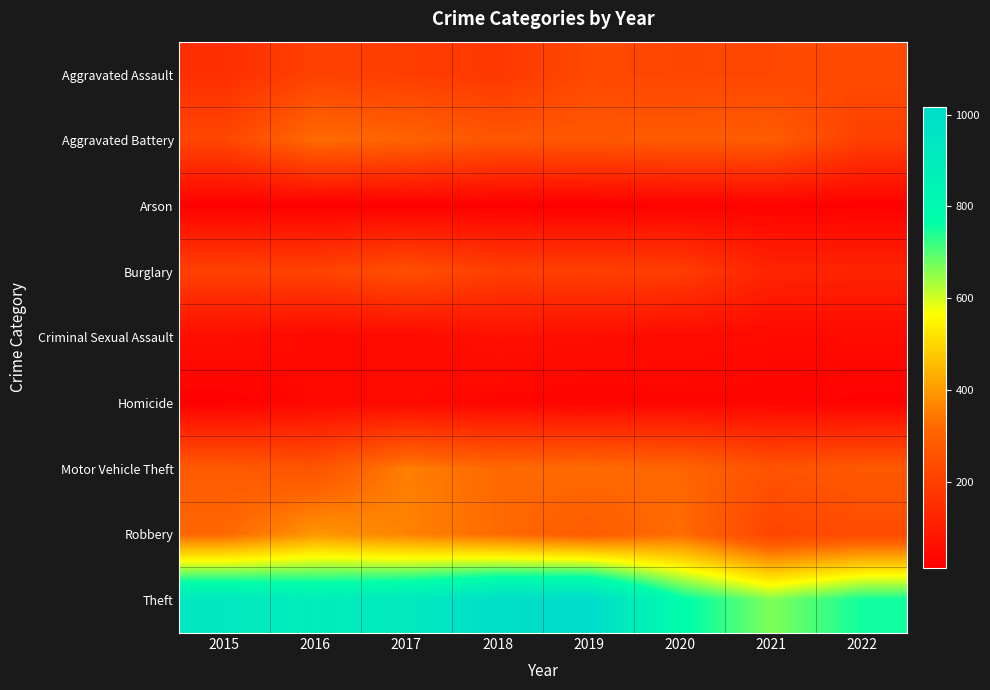

Which has a higher value, 2020 or 2019?

2019